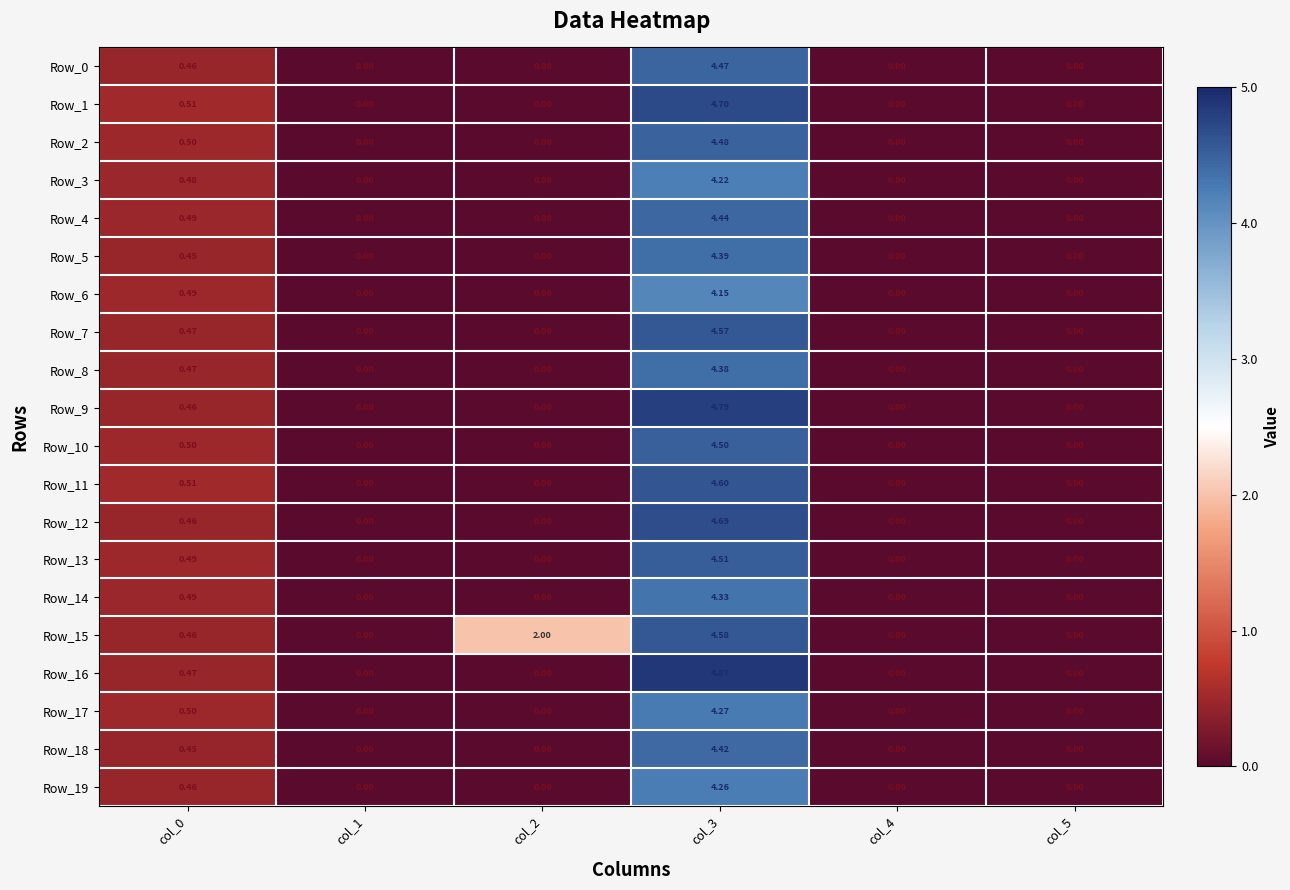

Which series has the largest total across all categories?

Row_15